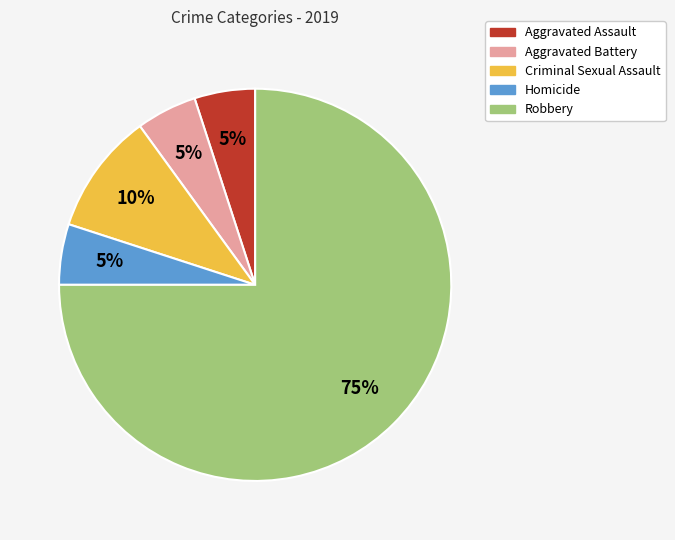

What percentage is the Criminal Sexual Assault slice, to the nearest percent?

10%